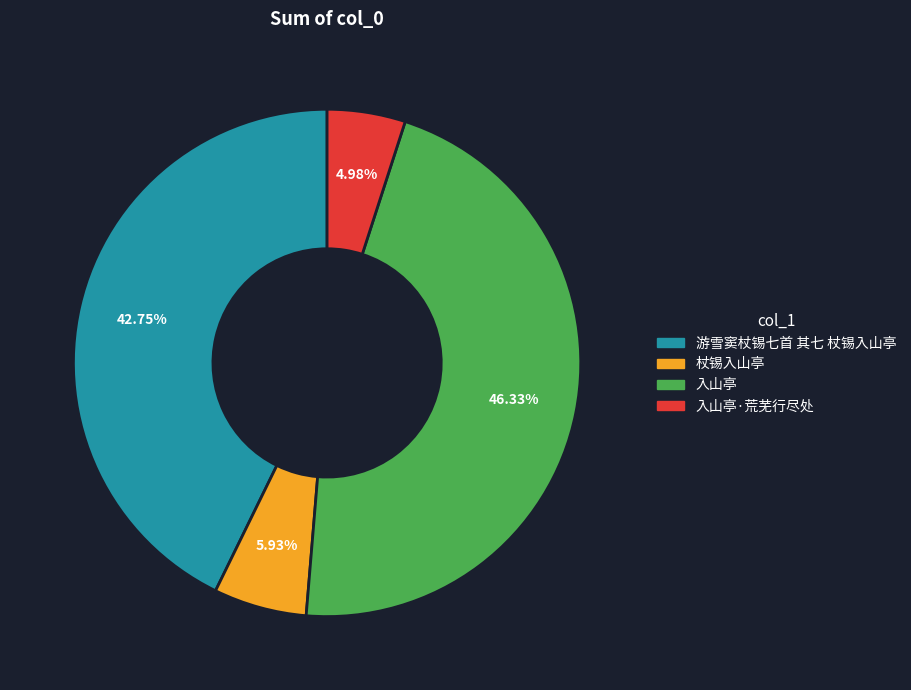

Count the number of slices in the pie.

4